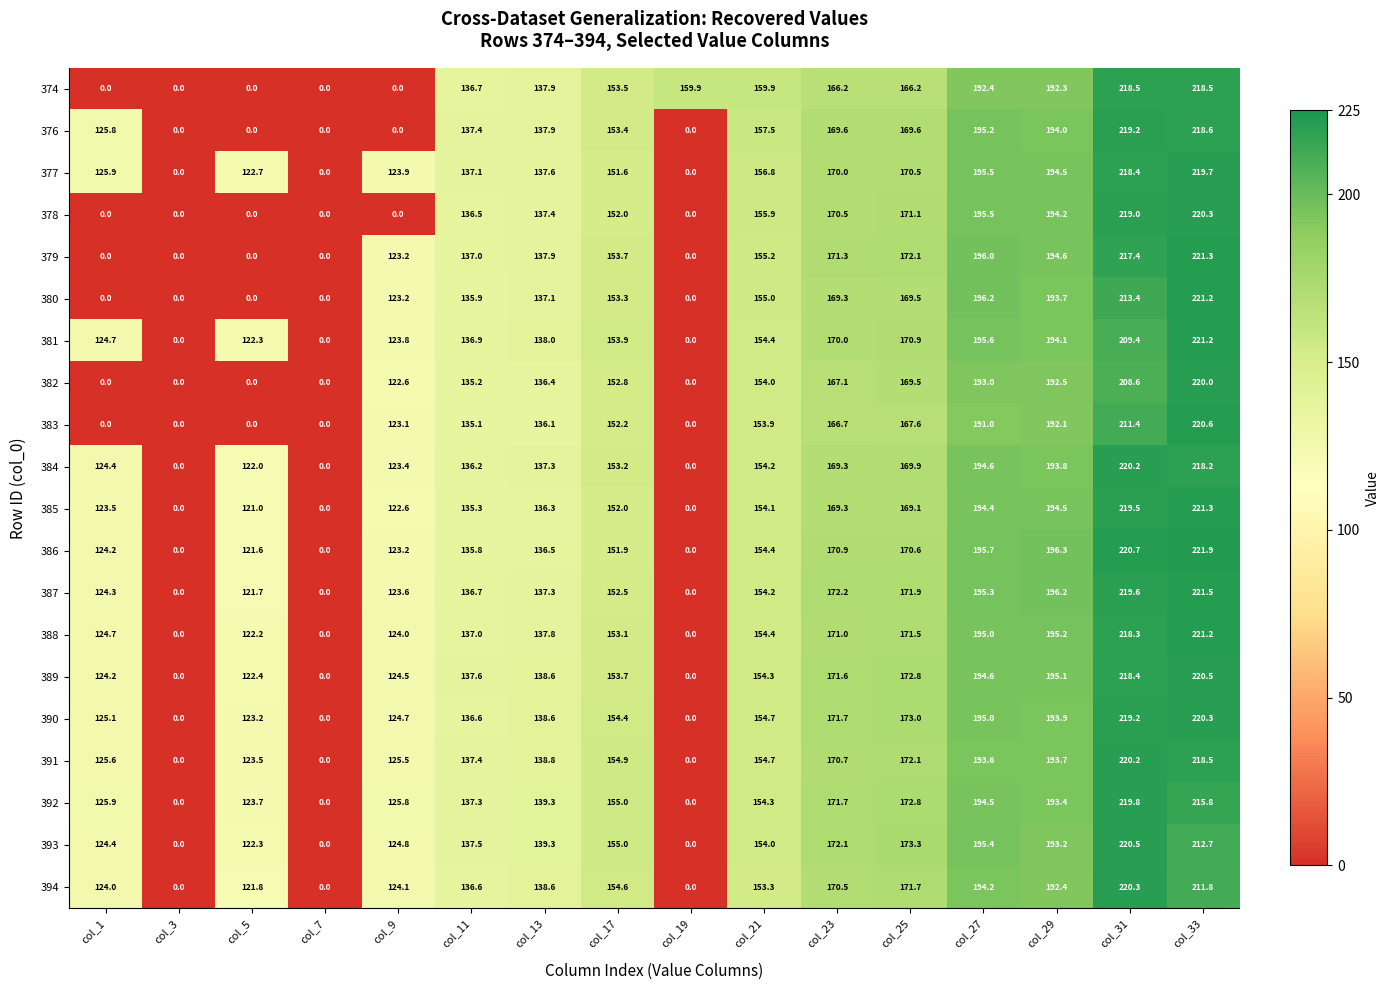

Between col_23 and col_33, which series saw the biggest shift?

383